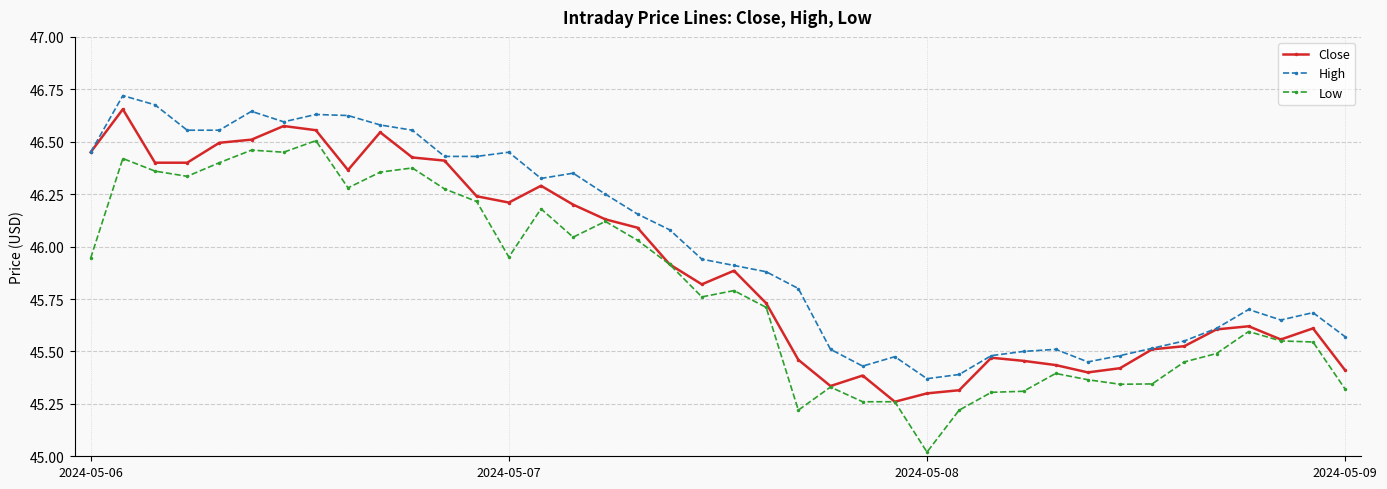

At how many categories does at least one series exceed 45?

40